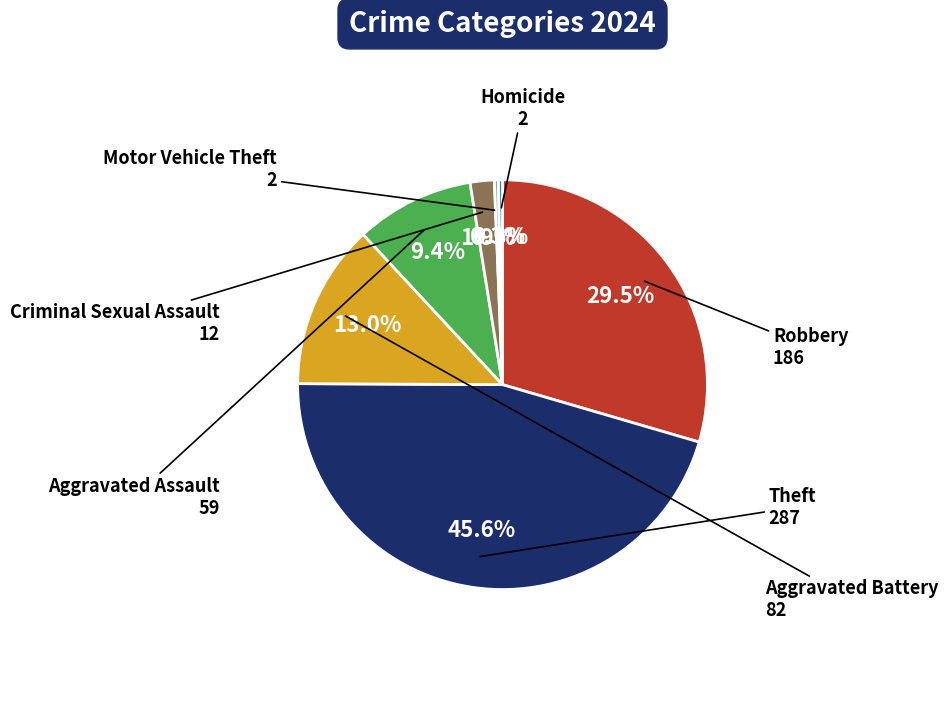

To the nearest percent, what is the difference between the largest and smallest slice percentages?

45%